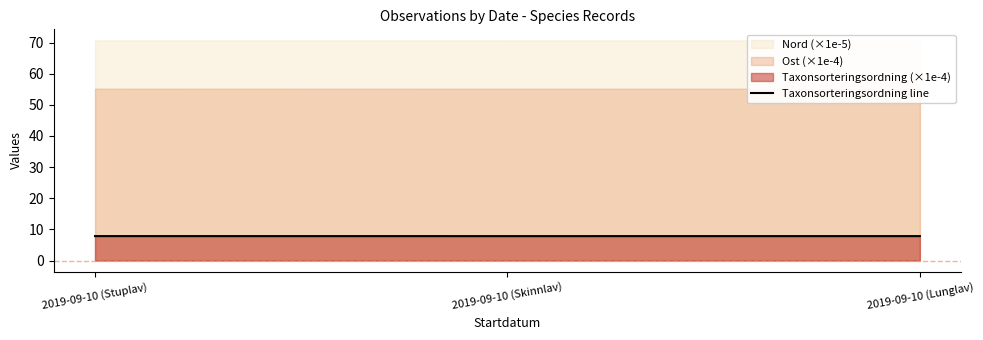

List the labels in order of value, largest first.

2019-09-10 (Stuplav), 2019-09-10 (Lunglav), 2019-09-10 (Skinnlav)